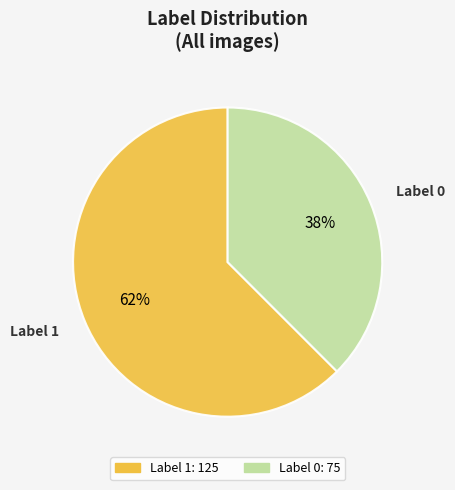

Which category has the smallest portion of the pie?

Label 0